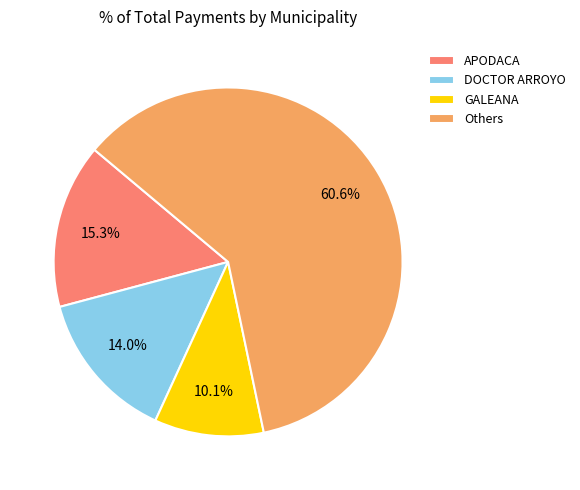

Rank the categories by value from highest to lowest.

Others, APODACA, DOCTOR ARROYO, GALEANA